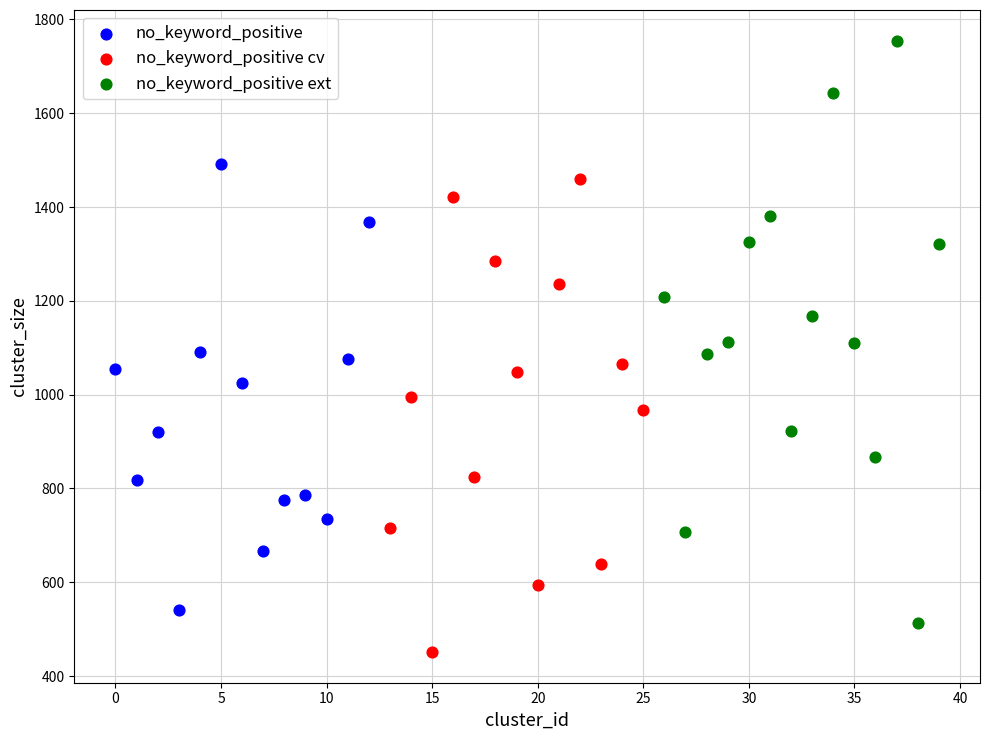

Which series contains the highest Y value?

no_keyword_positive ext